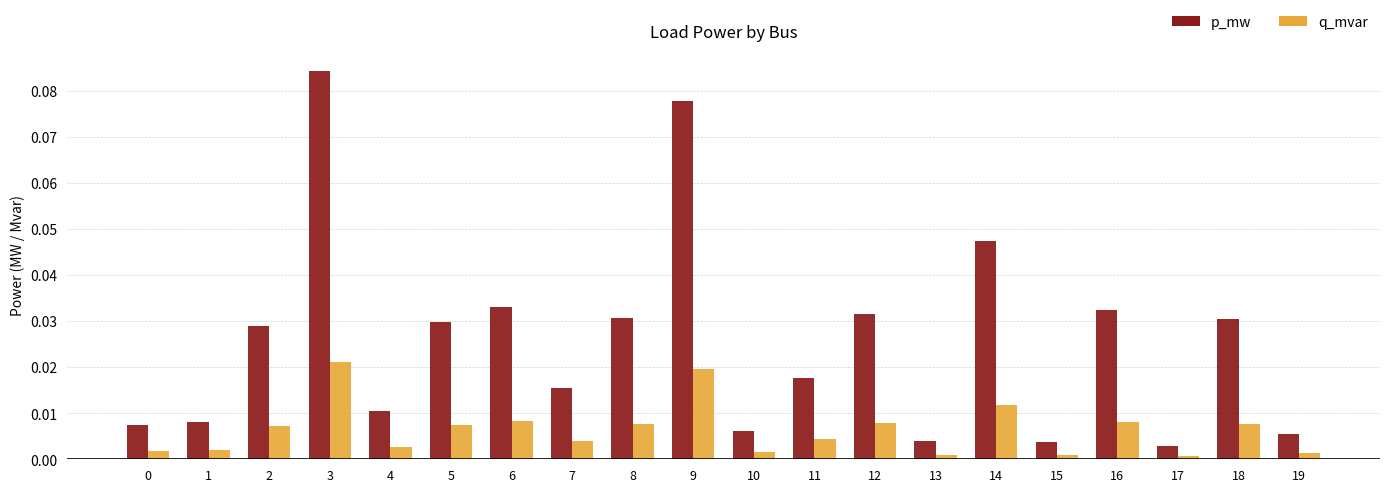

Count the number of data series in this chart.

2